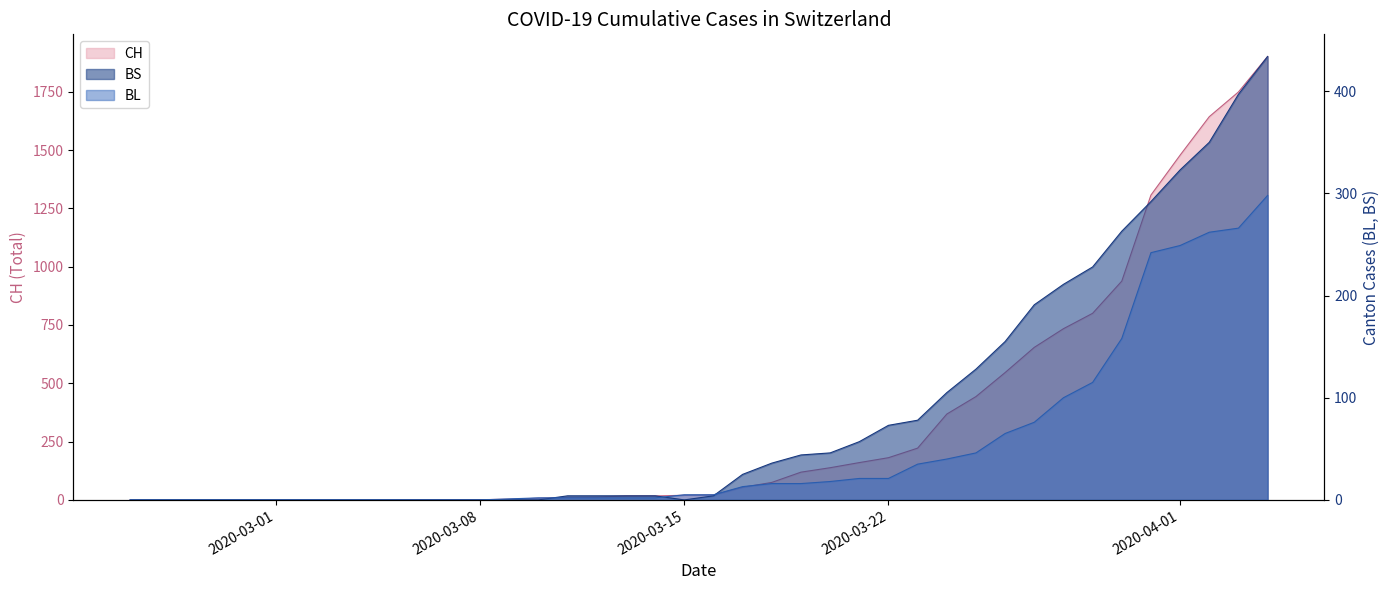

After their last crossing, which series has the higher values: BL or BS?

BS